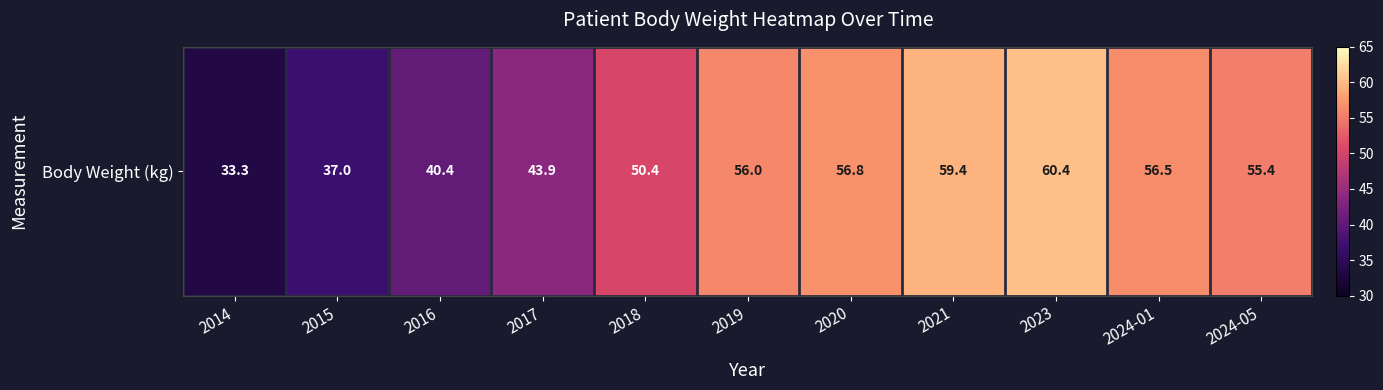

Reading left to right, extract all data points from this chart.

2014=33.3	2015=37.0	2016=40.4	2017=43.9	2018=50.4	2019=56.0	2020=56.8	2021=59.4	2023=60.4	2024-01=56.5	2024-05=55.4